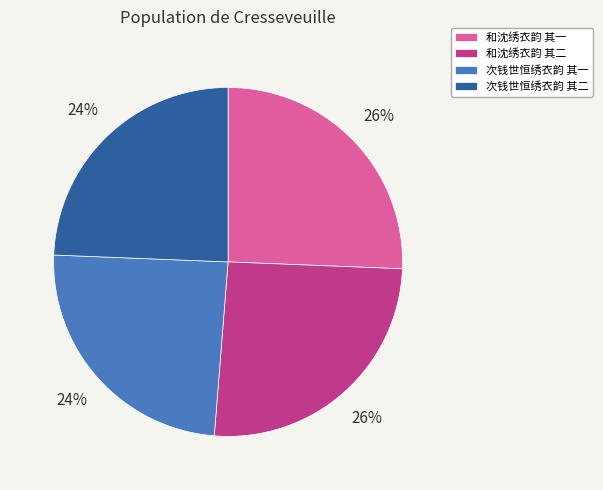

Is it true that 和沈绣衣韵 其一 is 26% of the pie?

True